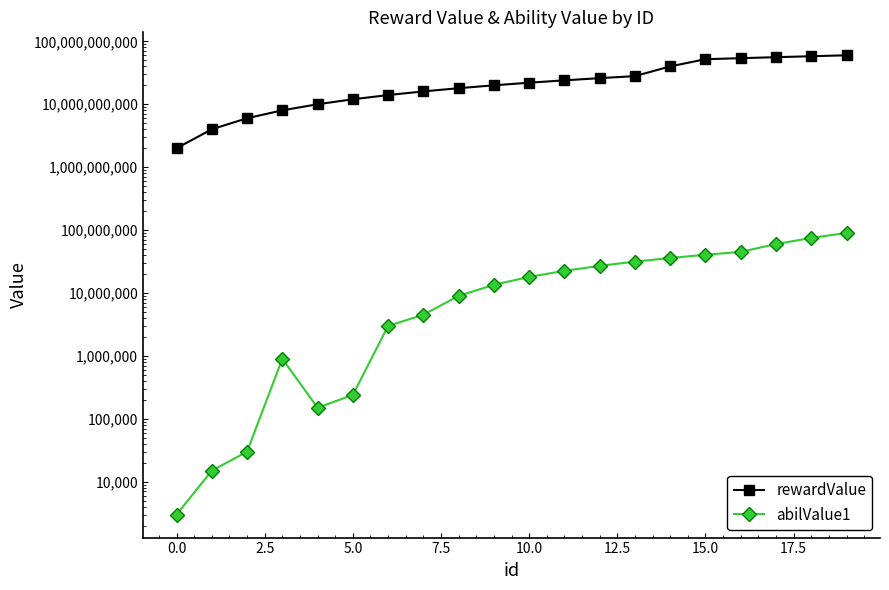

At 16, list the series in order from largest to smallest.

rewardValue, abilValue1